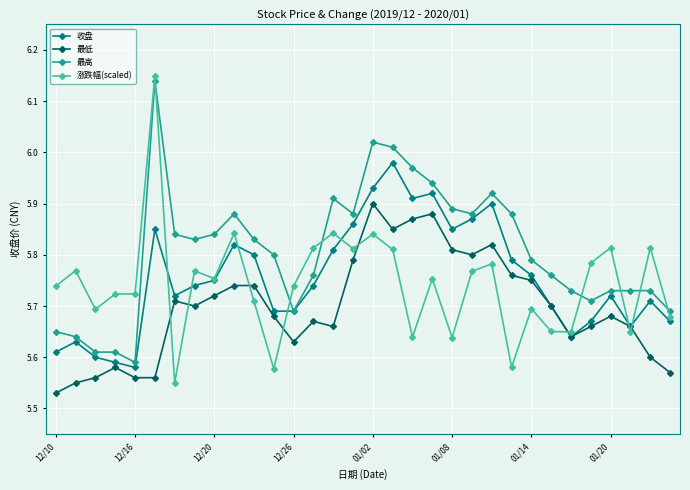

How many 最低 values are between 5 and 6?

32